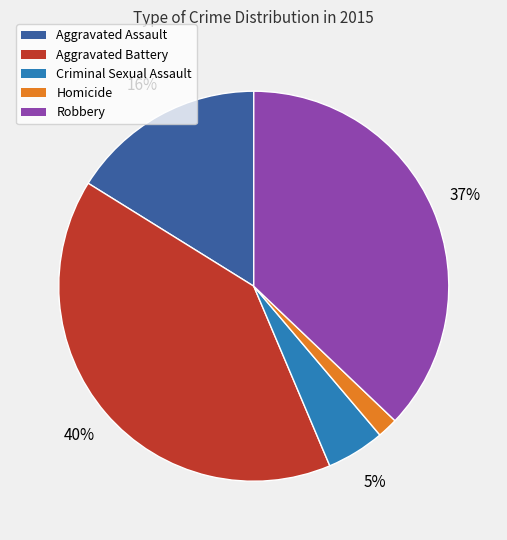

What percentage is the Aggravated Battery slice, to the nearest percent?

40%